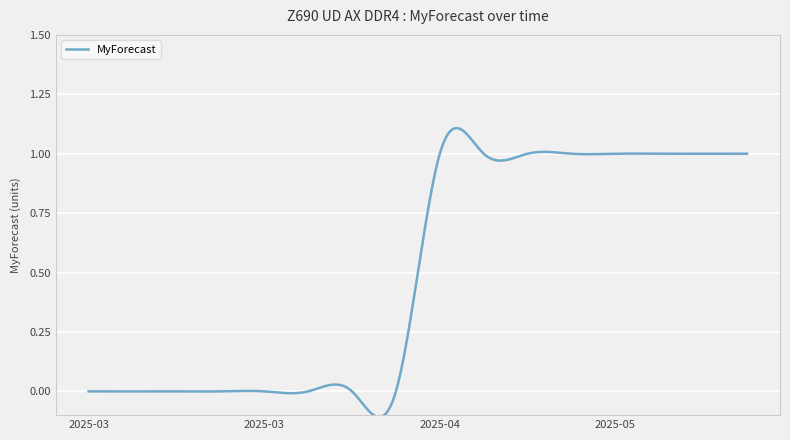

What is the difference between the maximum and minimum values?

1.2